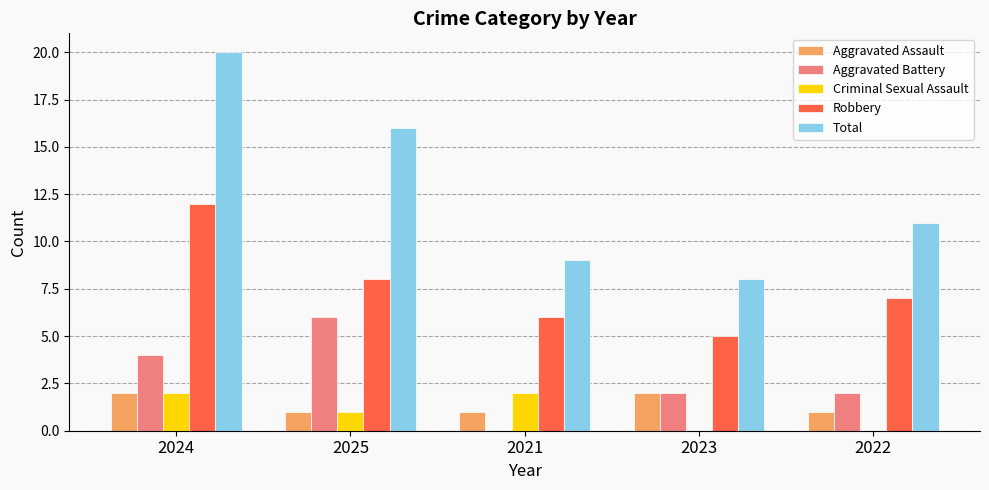

What is the average value of the Aggravated Battery series?

3